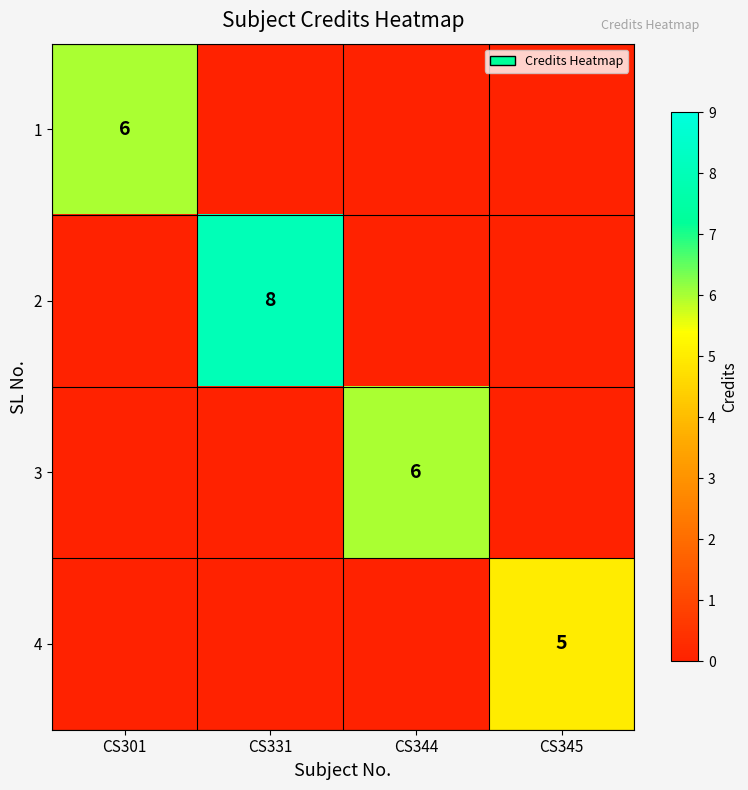

The value of 2 at CS331 is 8. True or false?

True